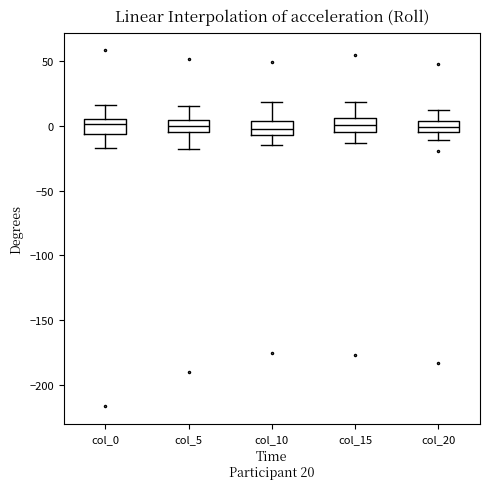

Reading left to right, transcribe this box plot: for each box, give where its median line is, the range the box spans, and where its two whiskers end, as read against the y-axis. The values are not printed on the chart, so give them approximately, as read against the axis.

col_0: median 0, box -5 to 5, whiskers -15 to 15
col_5: median 0, box -5 to 5, whiskers -20 to 15
col_10: median 0, box -5 to 5, whiskers -15 to 20
col_15: median 0, box -5 to 5, whiskers -15 to 20
col_20: median 0, box -5 to 5, whiskers -10 to 15